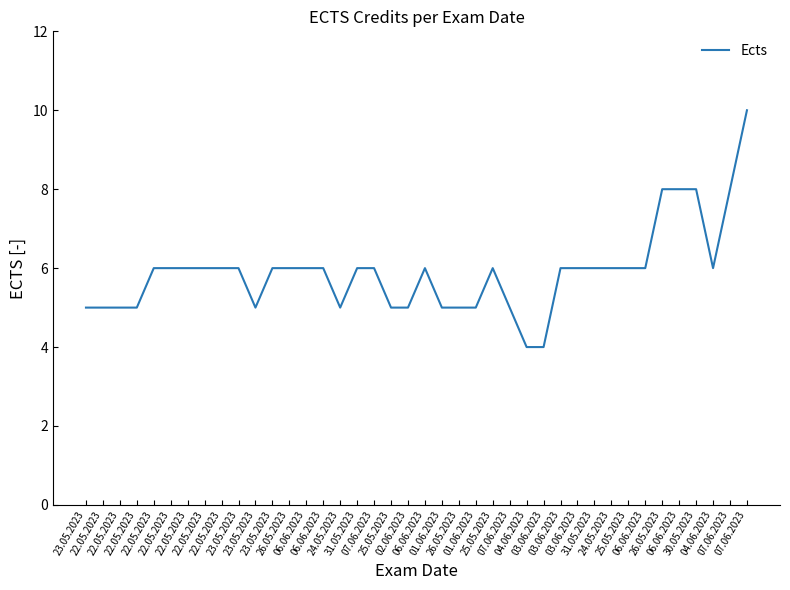

Does the chart display data point markers on the line(s)?

No